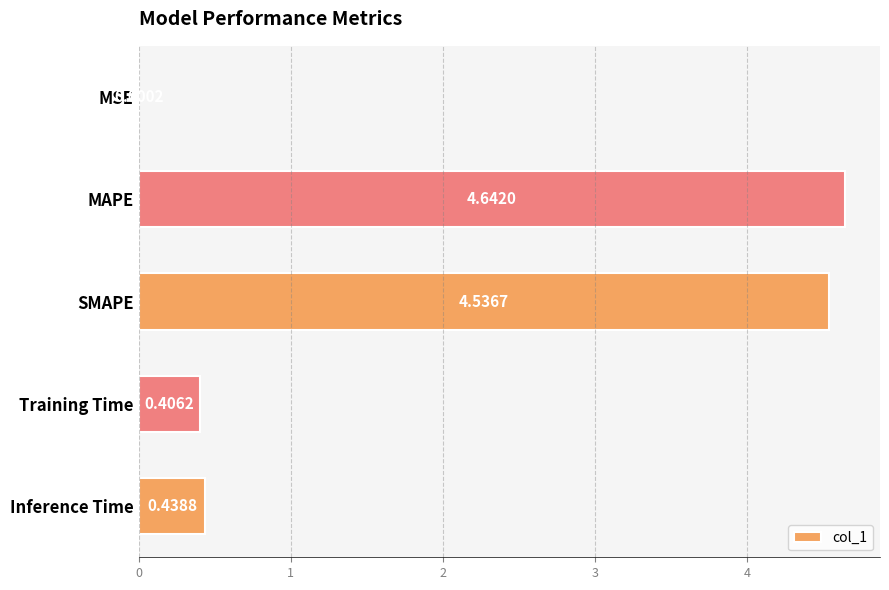

Which category has the highest value across all series?

MAPE